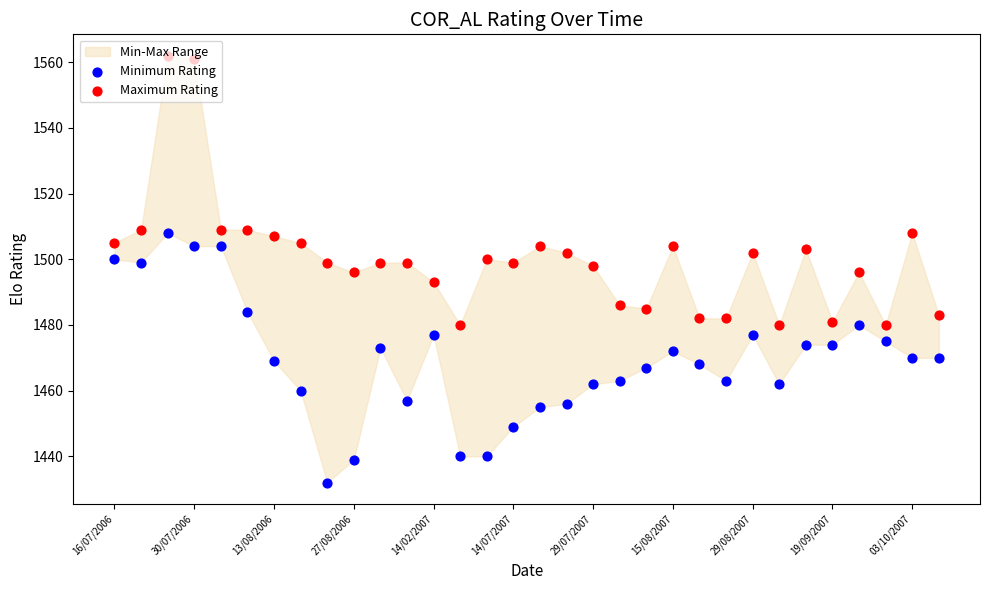

Is the value of Minimum Rating at 14/02/2007 greater than the value of Maximum Rating at 15/08/2007?

No